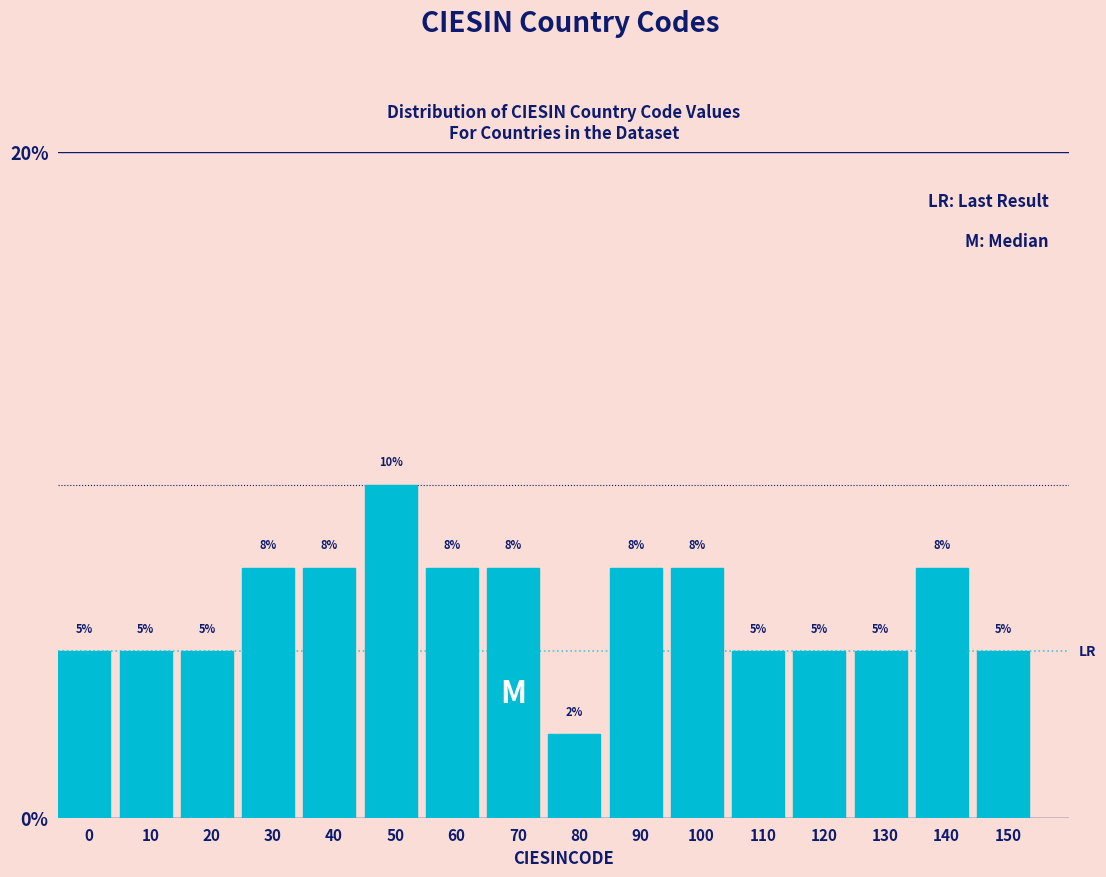

What is the value of the 2nd bar from the left?

5.0